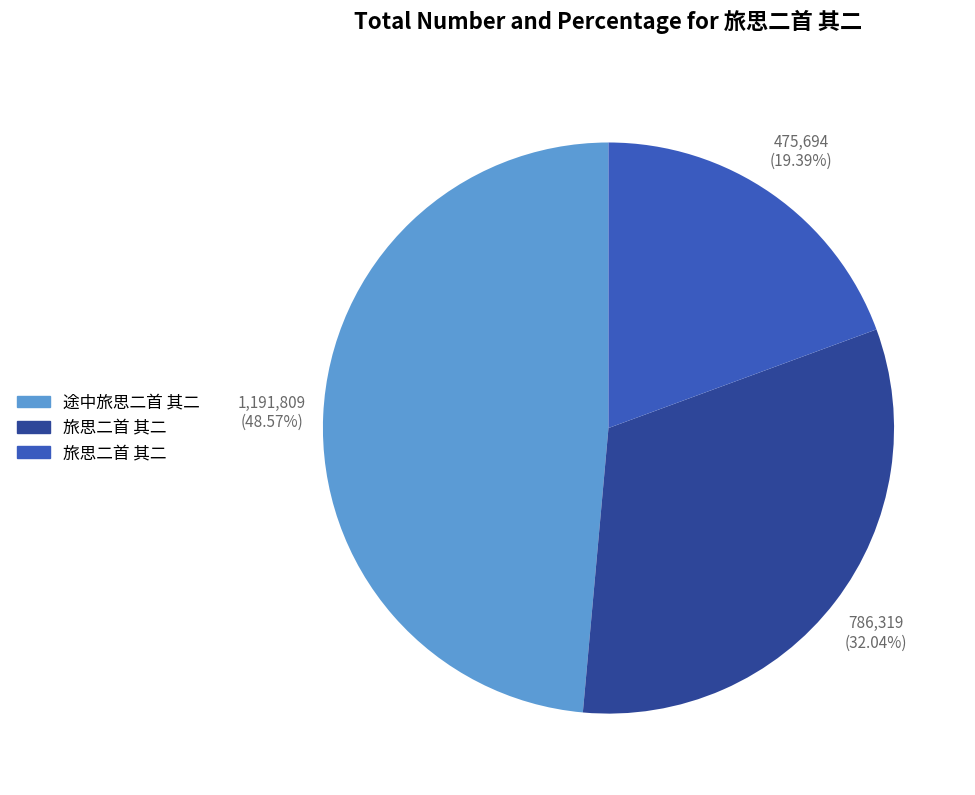

Count the number of slices in the pie.

3